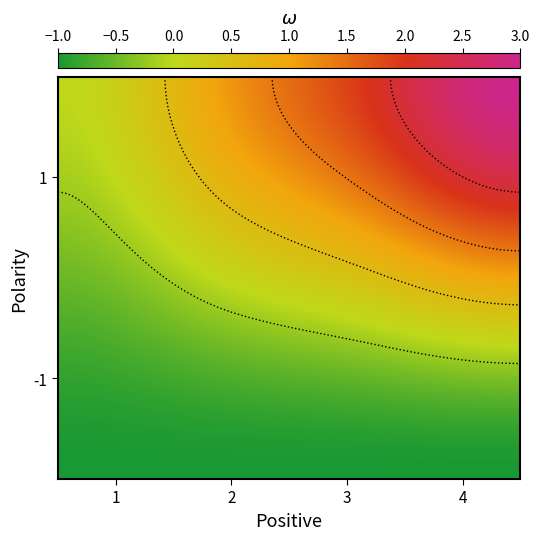

Which label corresponds to the largest value in the chart?

1_4